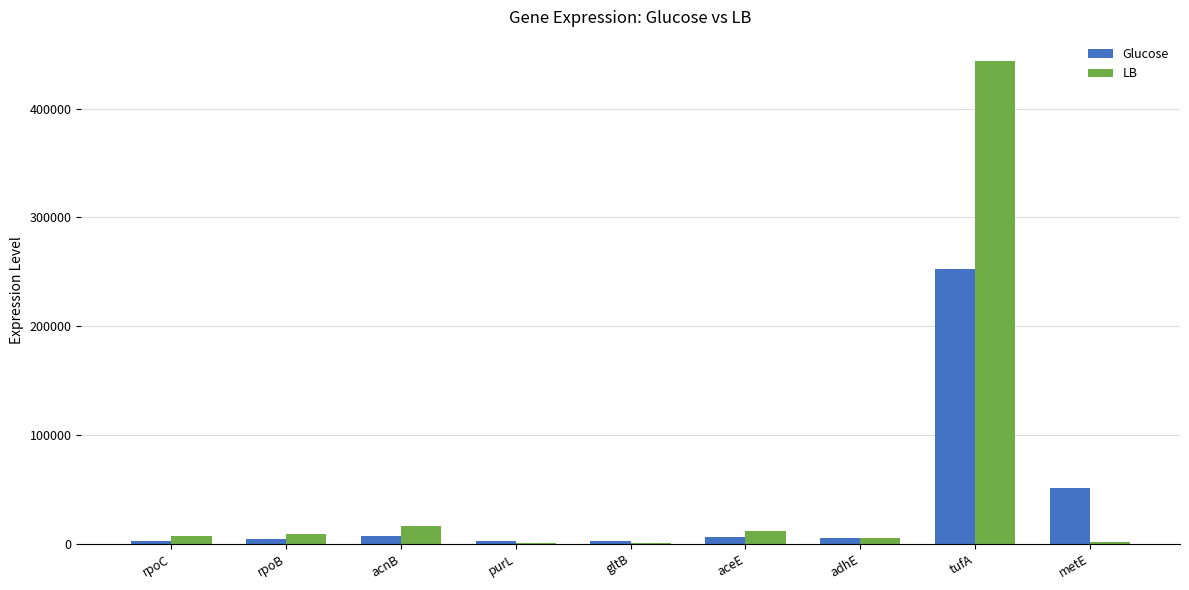

What is the sum of all LB values?

496932.3